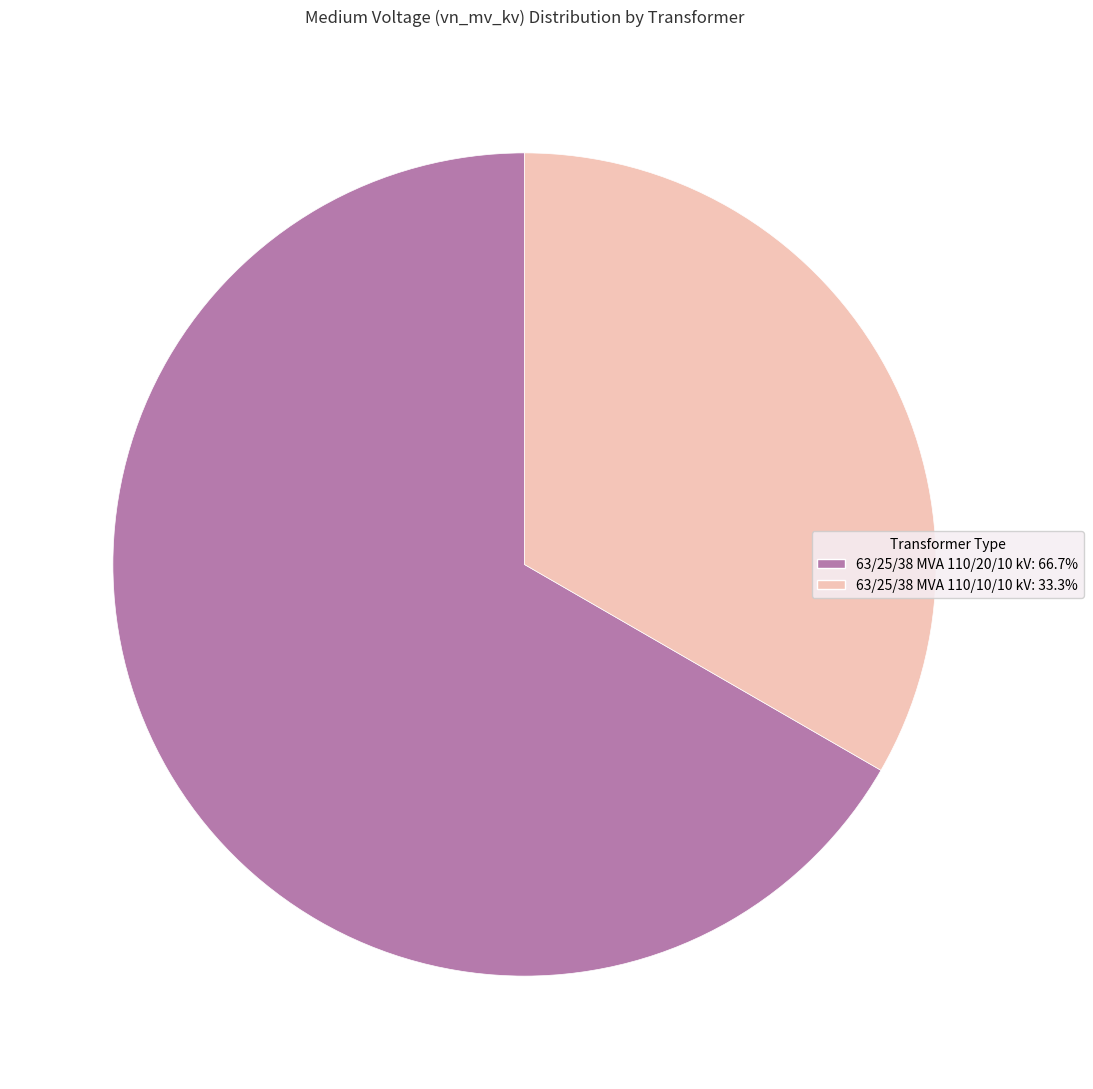

Which slice is the smallest?

63/25/38 MVA 110/10/10 kV